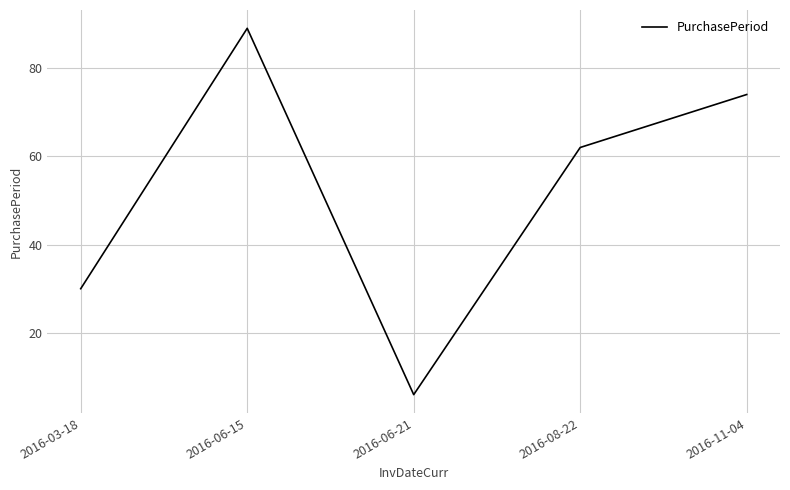

The value at 2016-06-15 is 89. True or false?

True